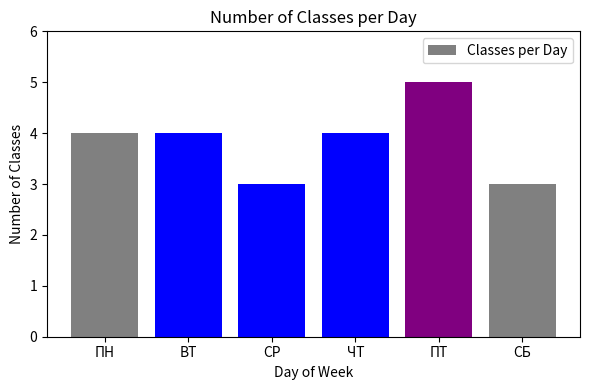

Approximately how many times larger is the value at ПТ compared to СР?

1.7